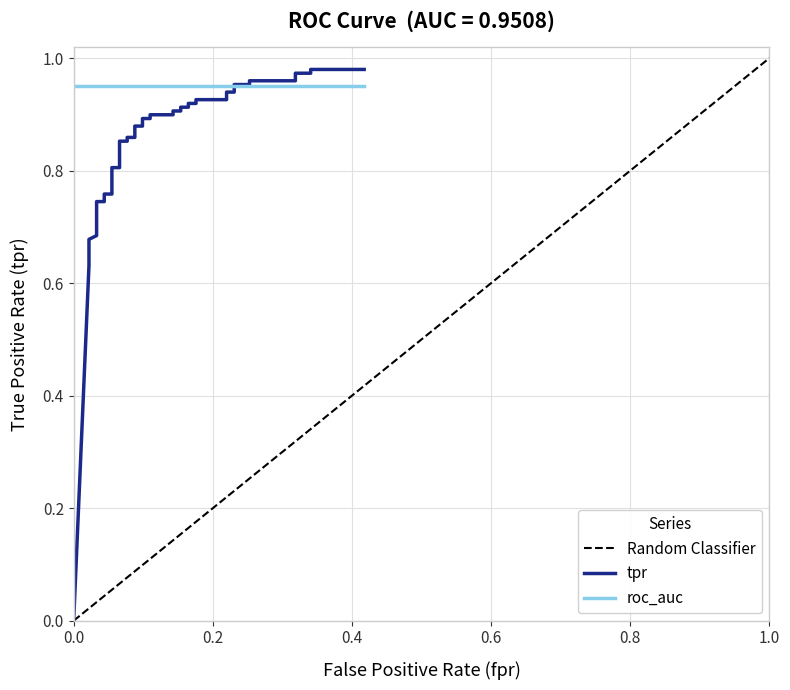

True or false: the data has more than 0 interior local peaks.

False